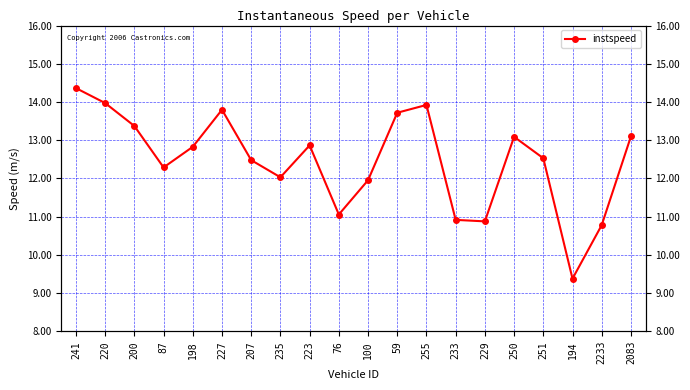

What is the difference between the second highest and second lowest values?

3.2